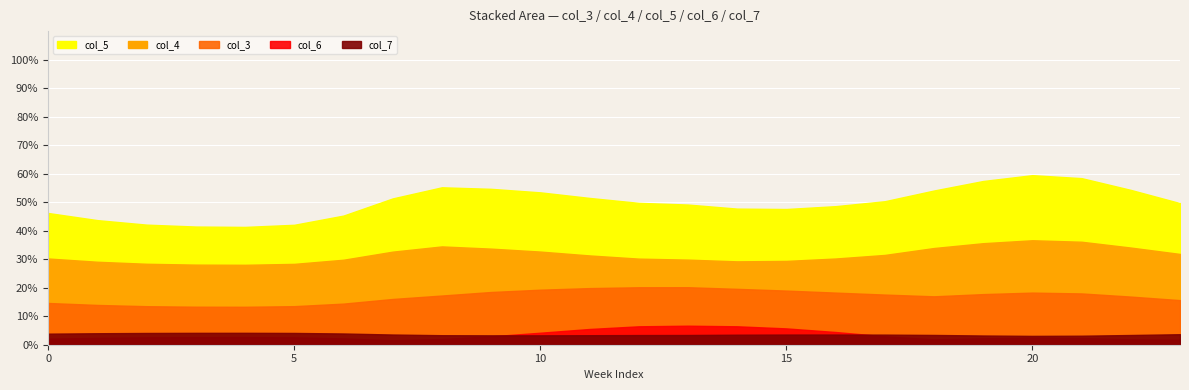

Does the chart display data point markers on the line(s)?

No